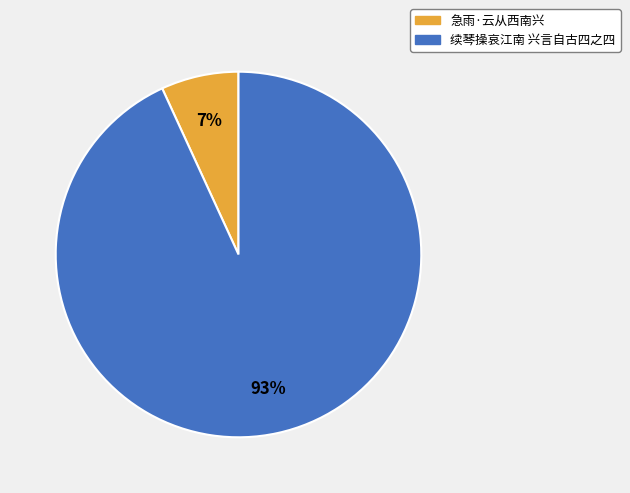

To the nearest percent, what percentage of the pie is 急雨·云从西南兴?

7%